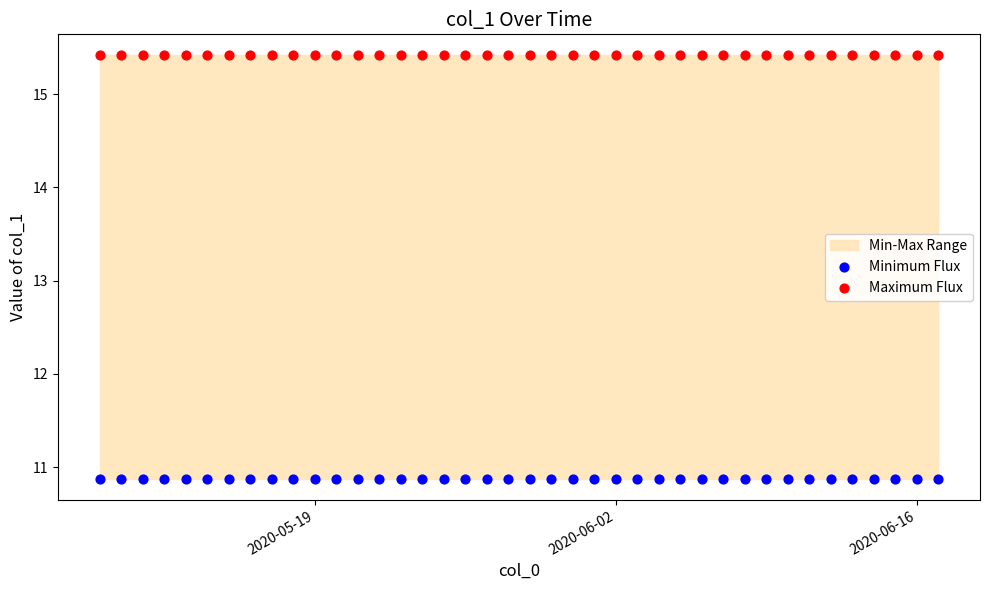

Which series reaches the minimum Y coordinate?

Minimum Flux